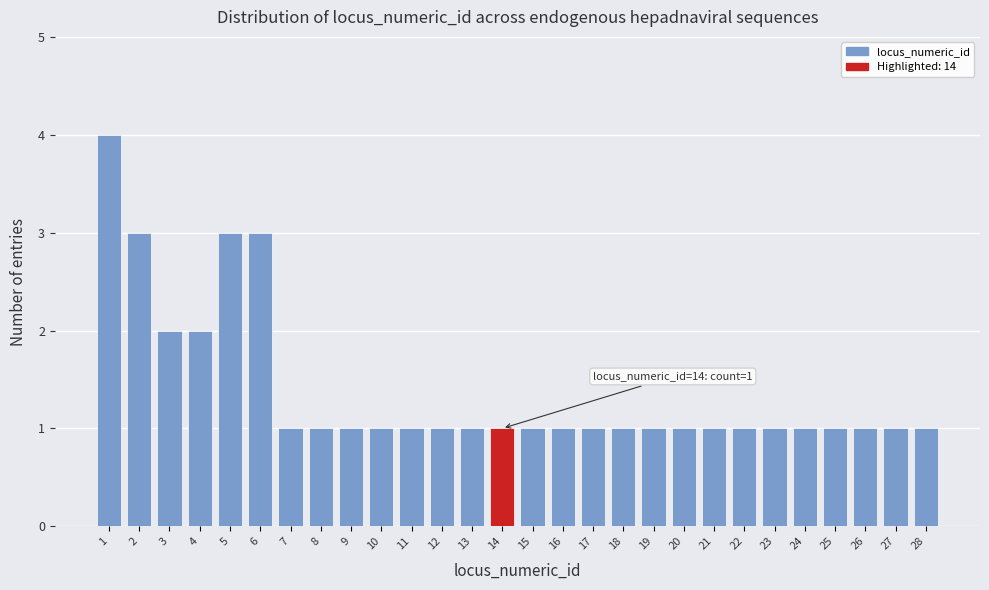

Which range on the x-axis has the tallest bar?

0.5 to 1.5